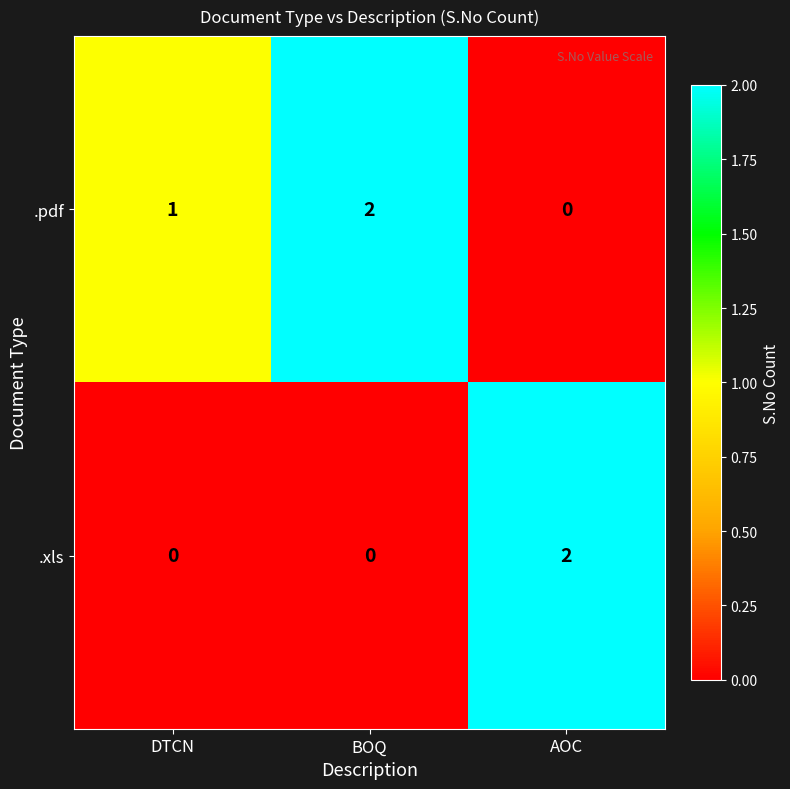

Count the number of data series in this chart.

2